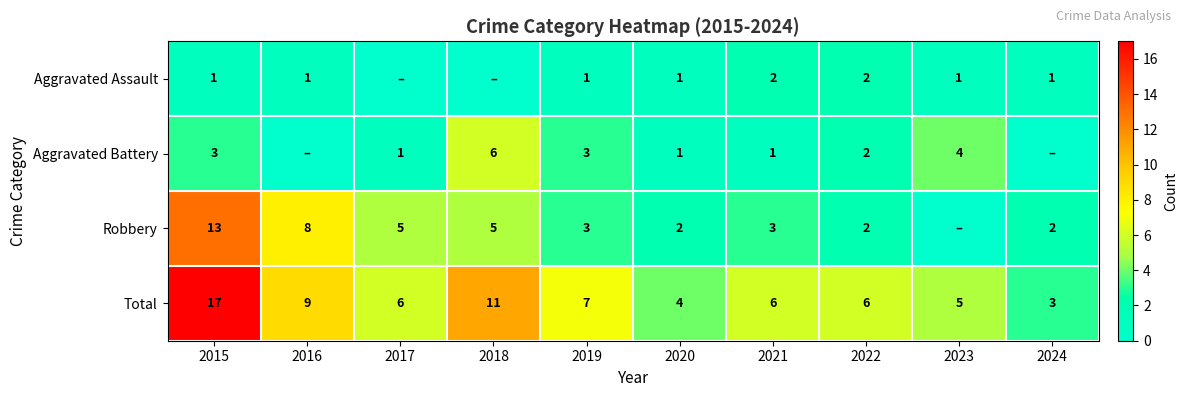

Rank the series at 2015 from highest to lowest value.

Total, Robbery, Aggravated Battery, Aggravated Assault